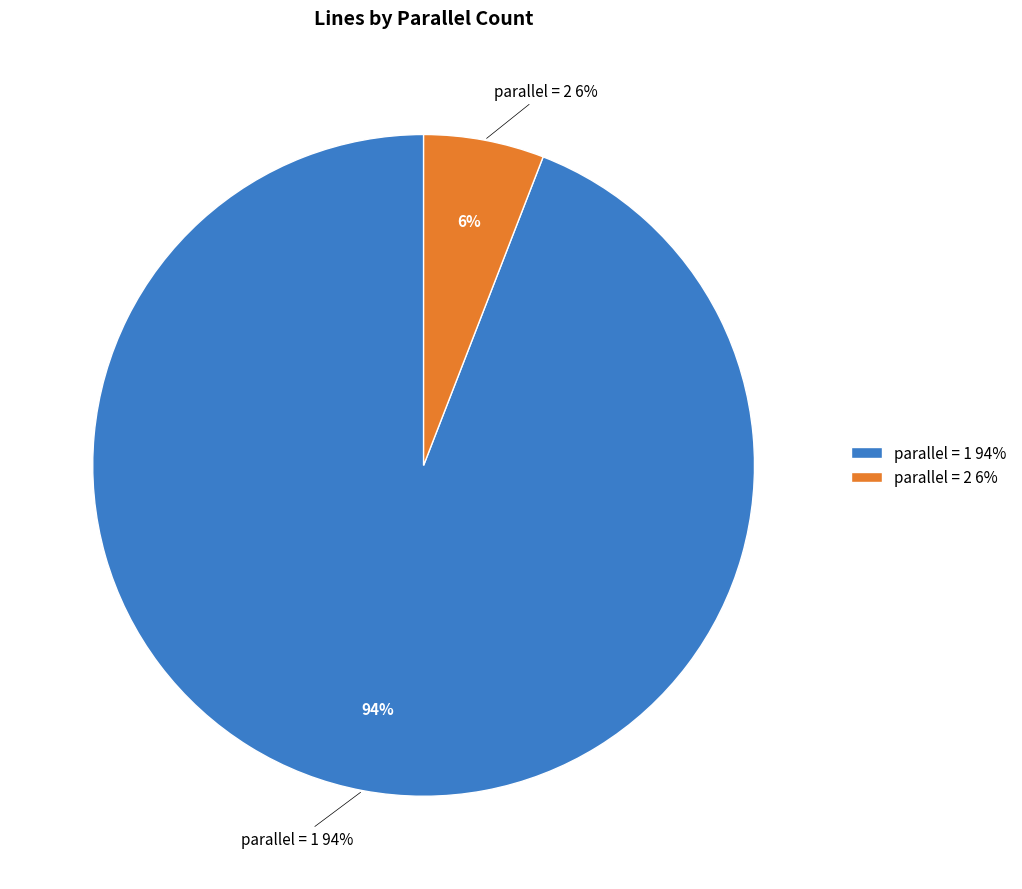

Which slice is the largest?

parallel=1